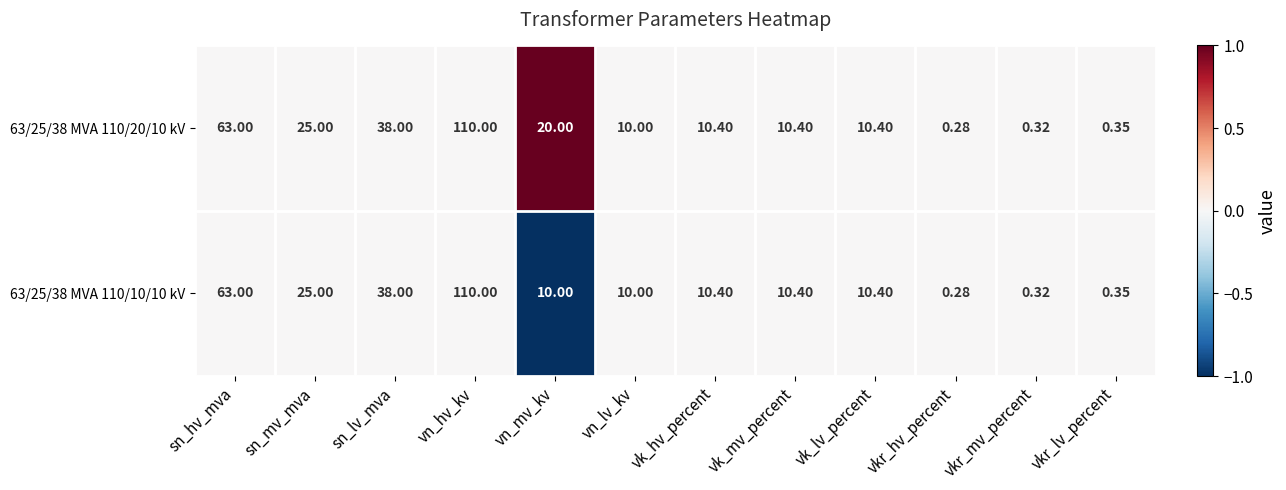

At which category is the sum across all series the highest?

vn_hv_kv